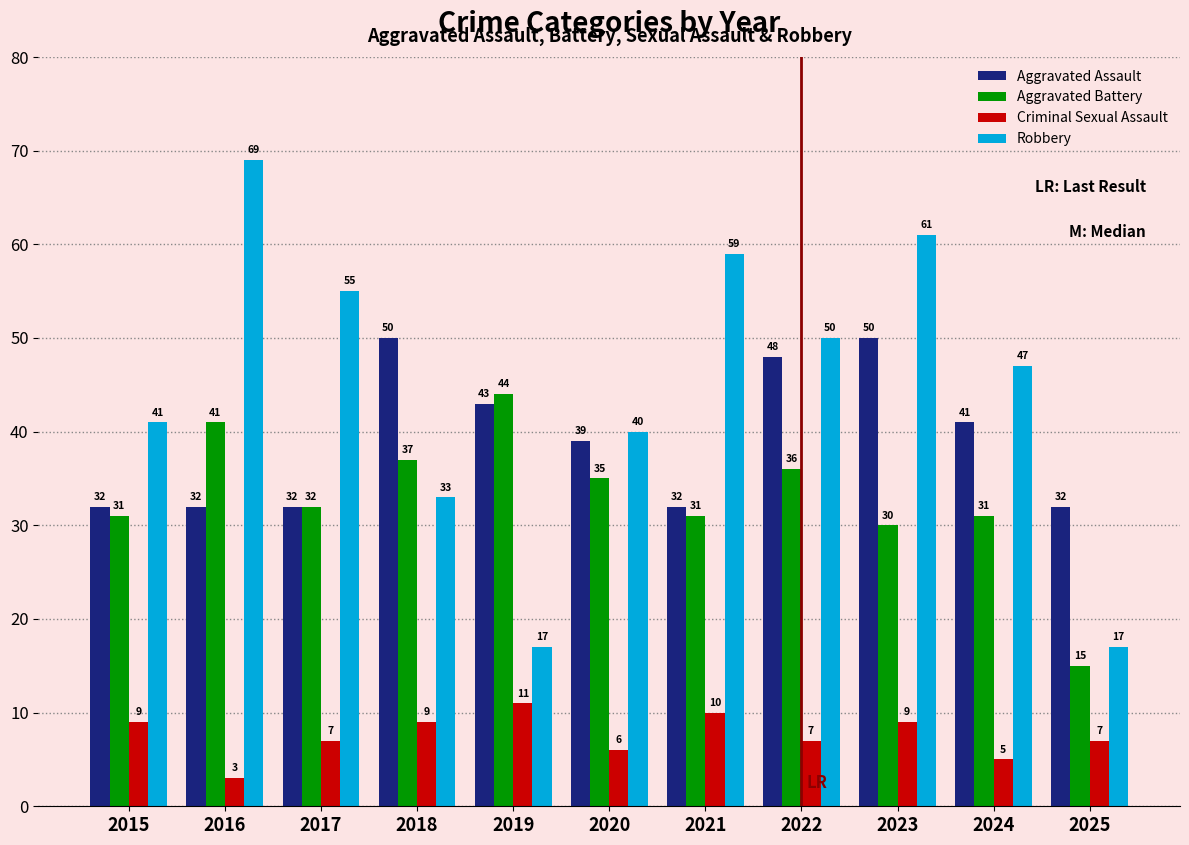

How many bars are there in total?

44